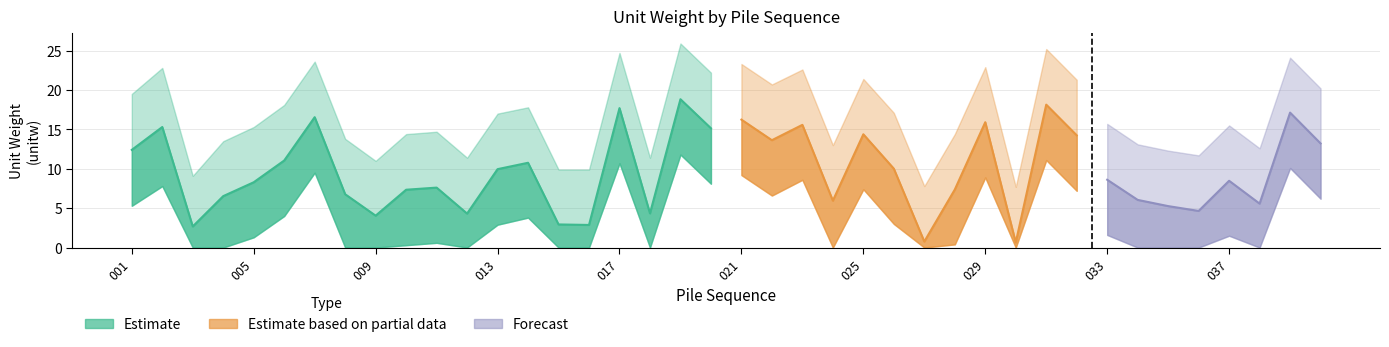

Is the value of unitw at 017 greater than the value of lower at 022?

Yes